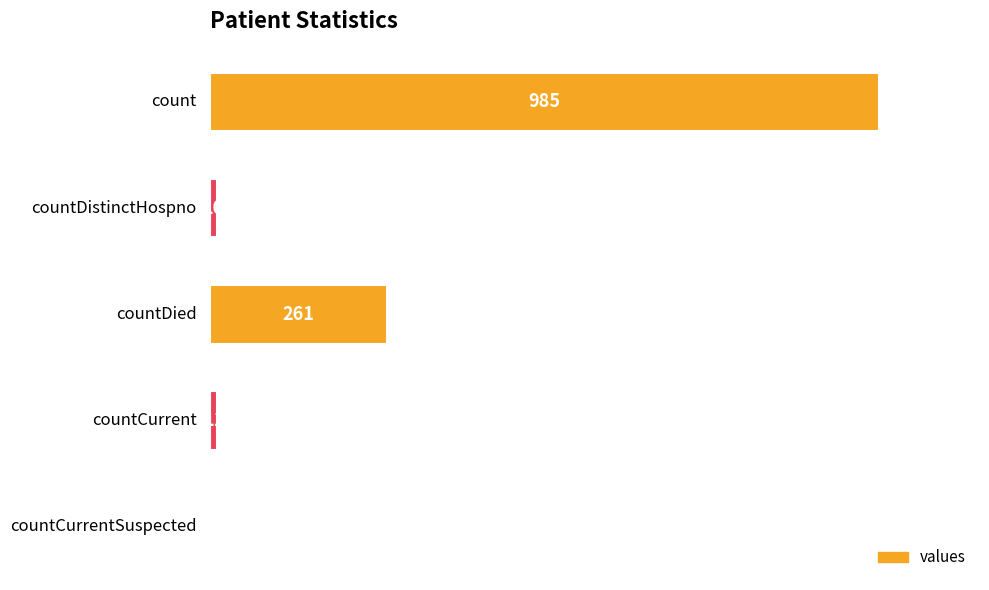

What is the maximum value shown in the chart?

985